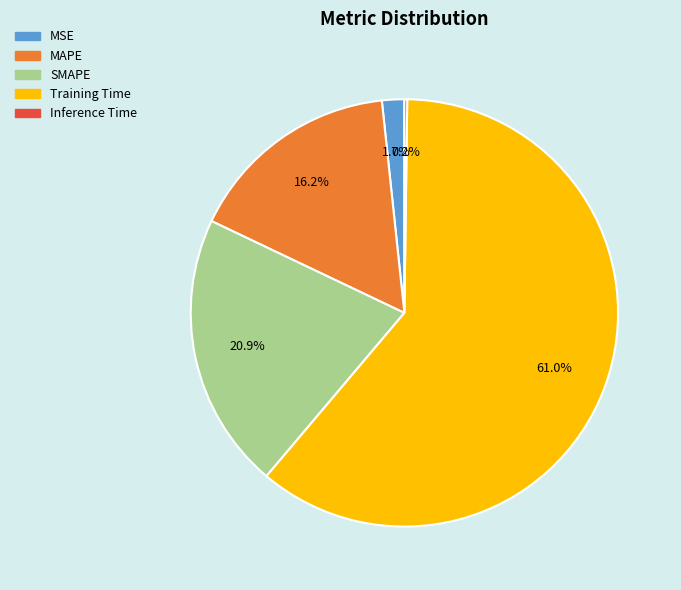

What is the total percentage of MSE and MAPE?

17.9%